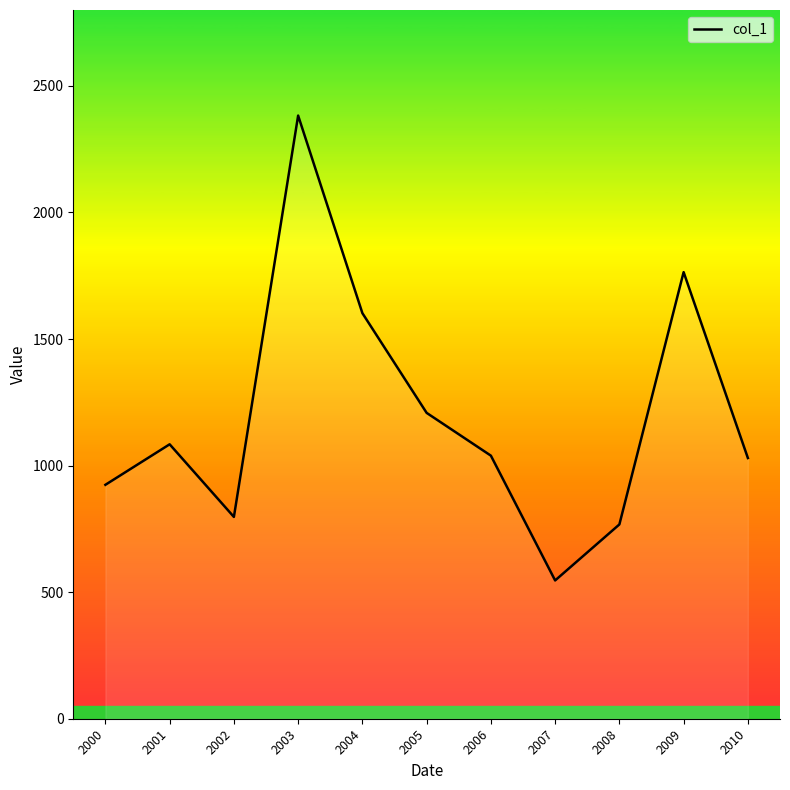

At which category does the data reach its first local valley?

2002